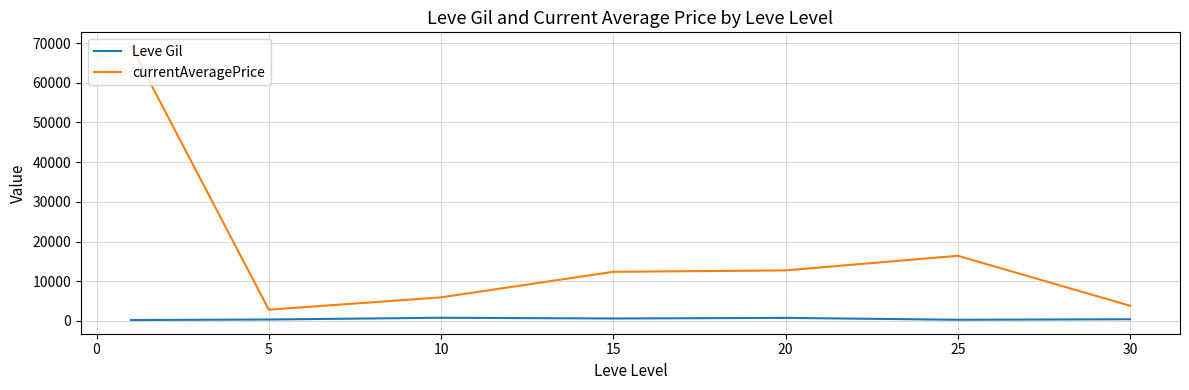

What is the difference between the maximum and minimum values in the currentAveragePrice series?

66419.7